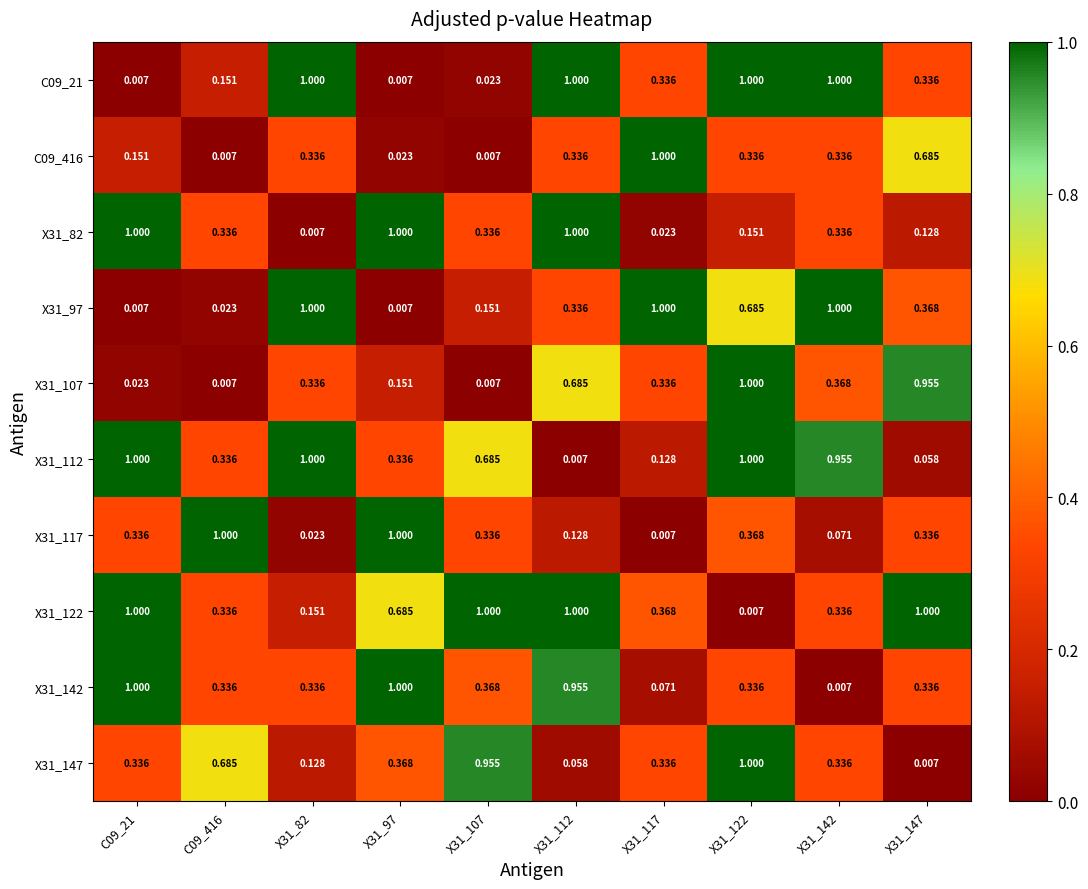

Is the value of X31_107 at C09_416 greater than the value of X31_97 at C09_416?

No